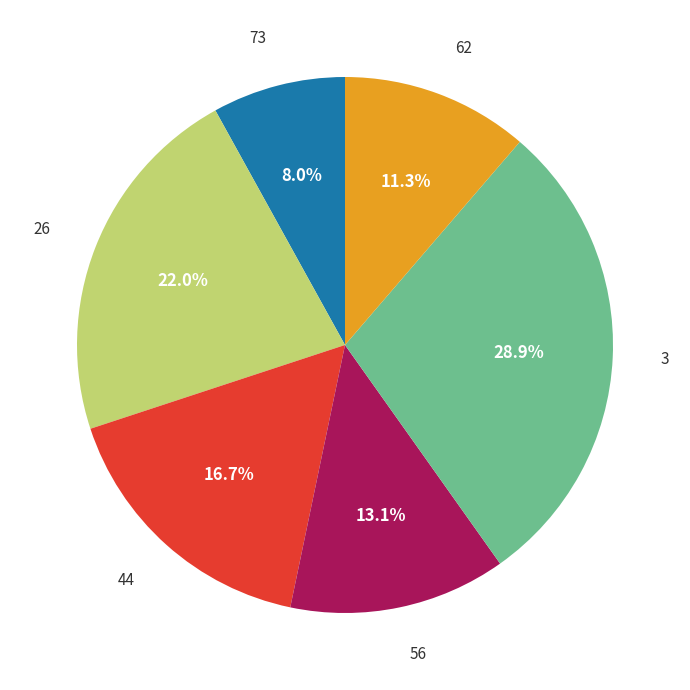

Does any single category account for the majority?

No